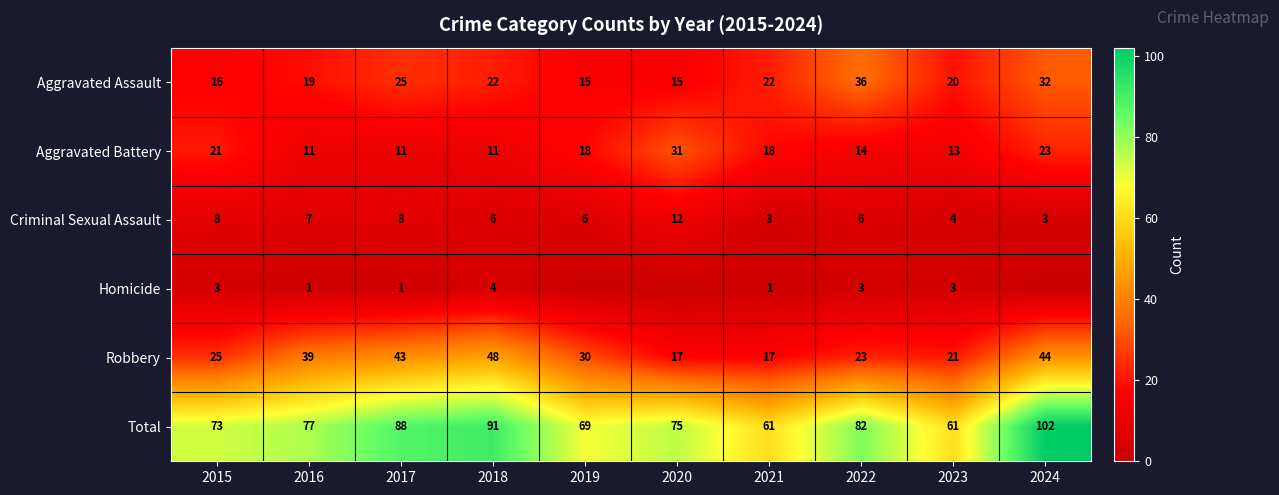

Is it true that Aggravated Assault equals 20 at 2023?

True